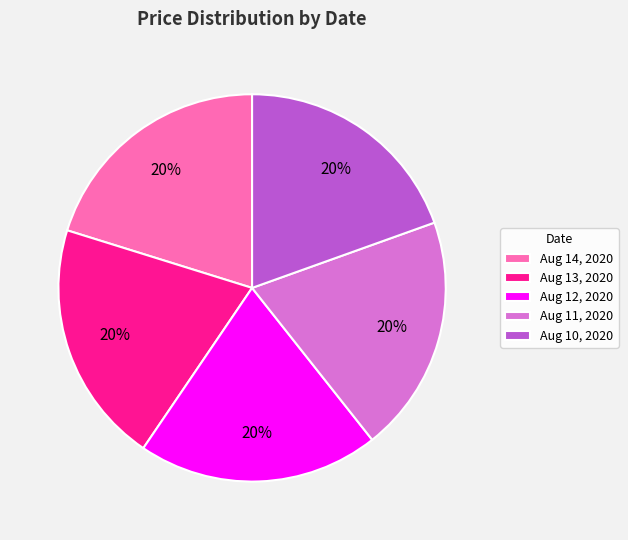

True or false: Aug 12, 2020 accounts for 34% of the total.

False